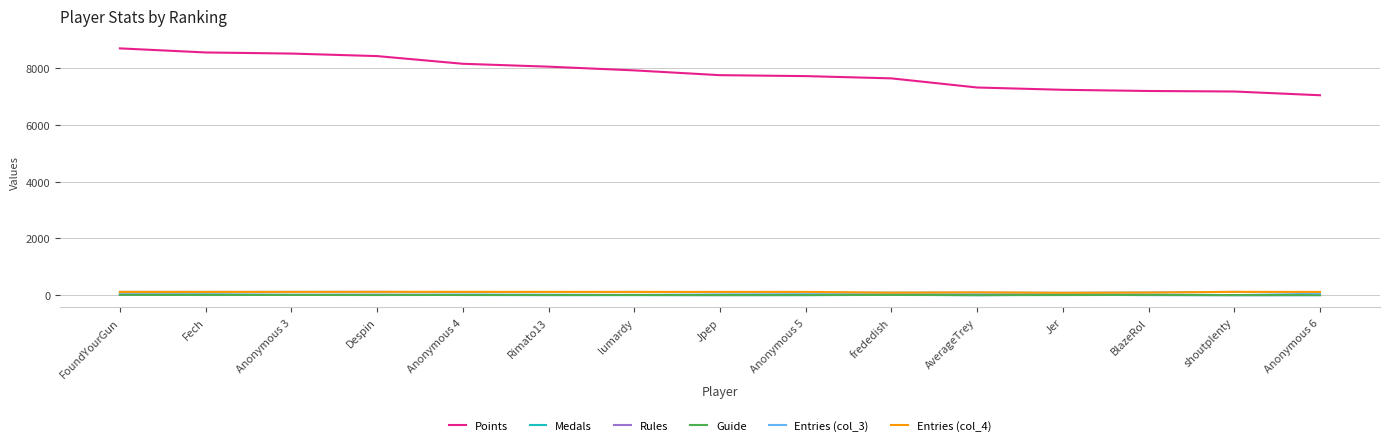

Is the value of Rules at frededish greater than the value of Entries (col_3) at shoutplenty?

No